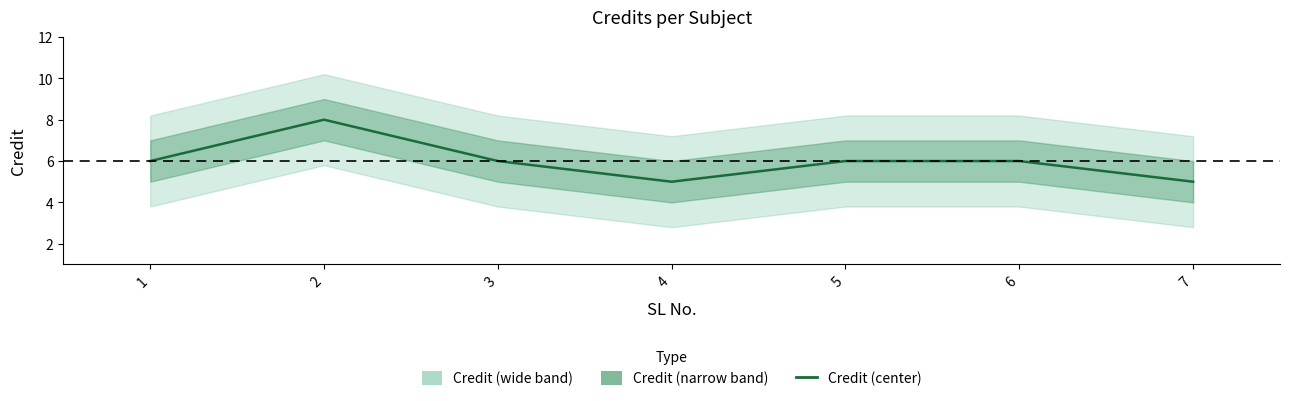

How many values are below 6?

2